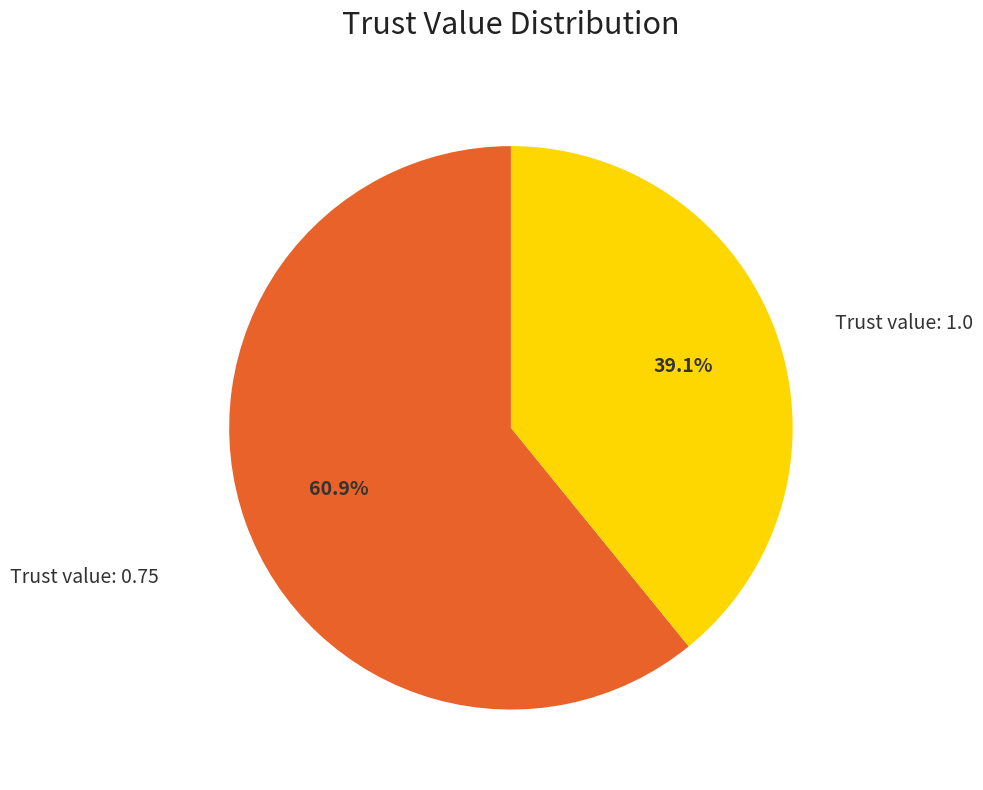

Is there any slice that represents more than half of the pie?

Yes